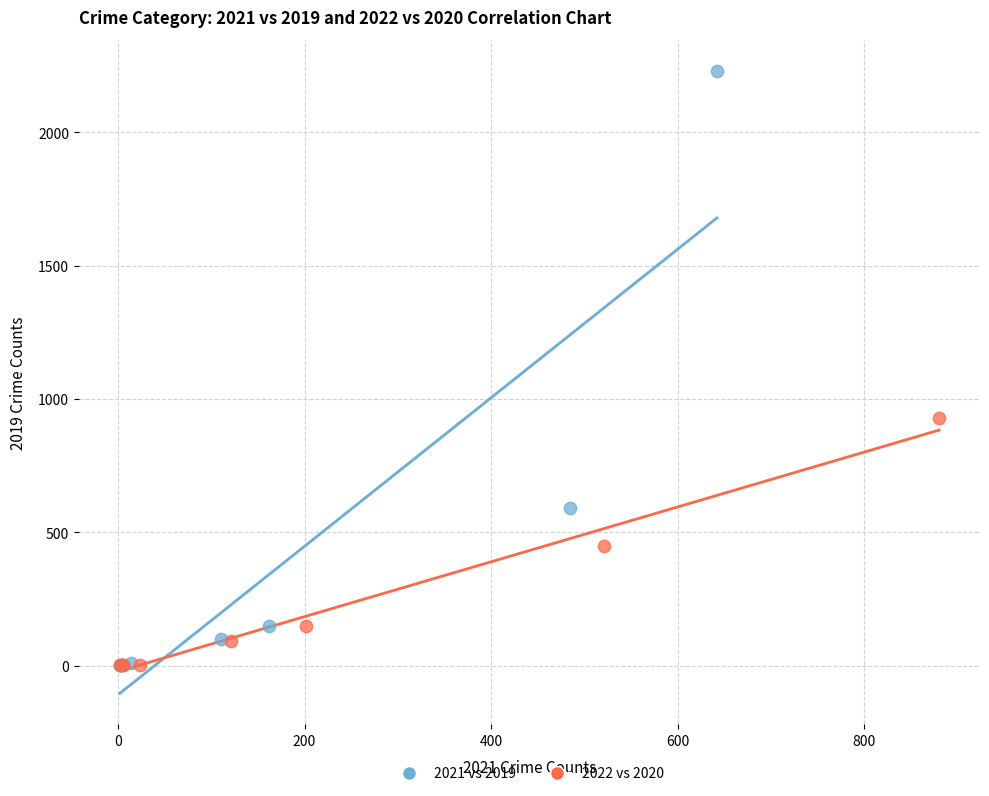

Which series reaches the maximum Y coordinate?

2021 vs 2019